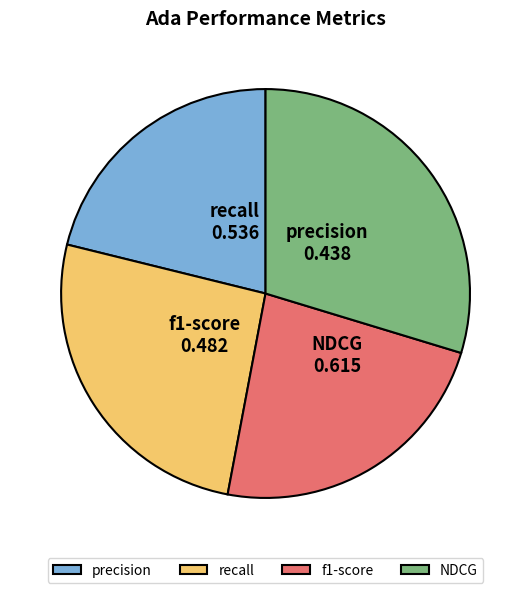

Is there any slice that represents more than half of the pie?

No